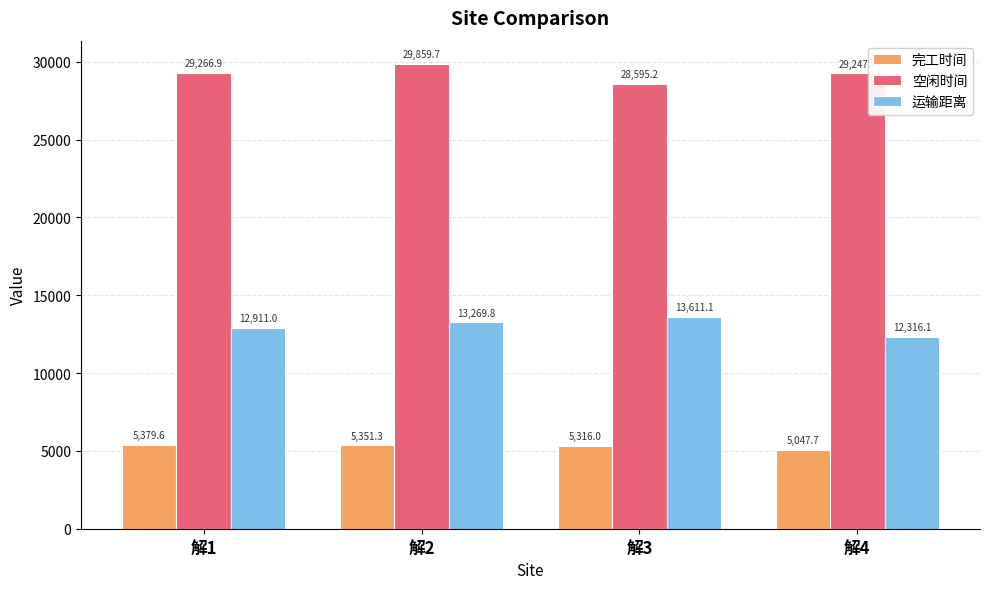

At which category is the sum across all series the highest?

解2